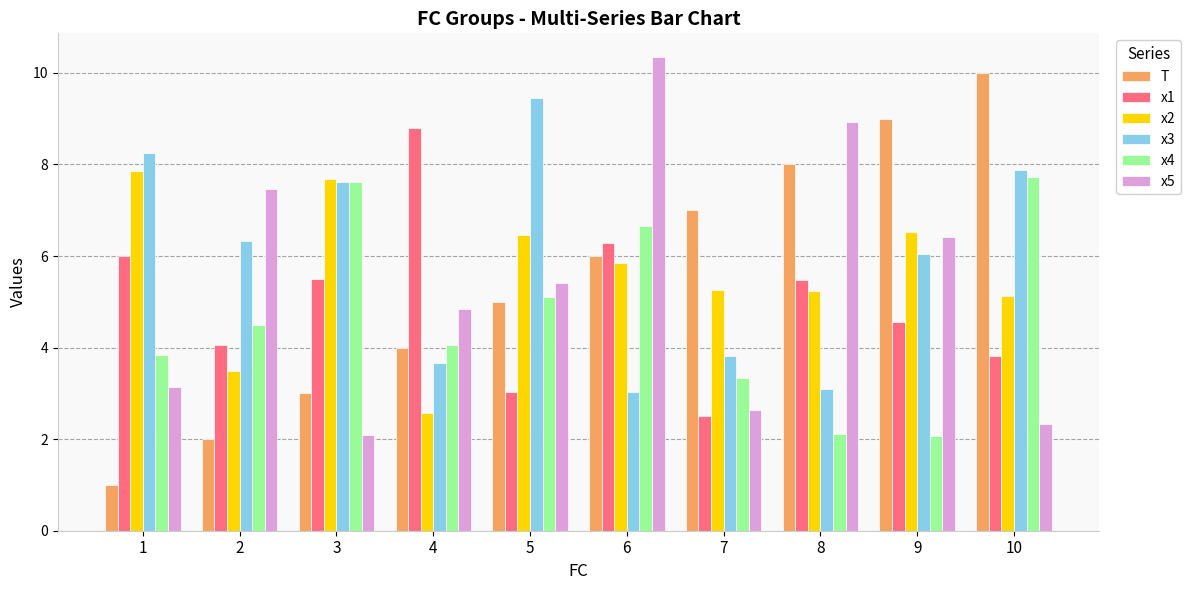

How many data points in x5 are above 5?

5